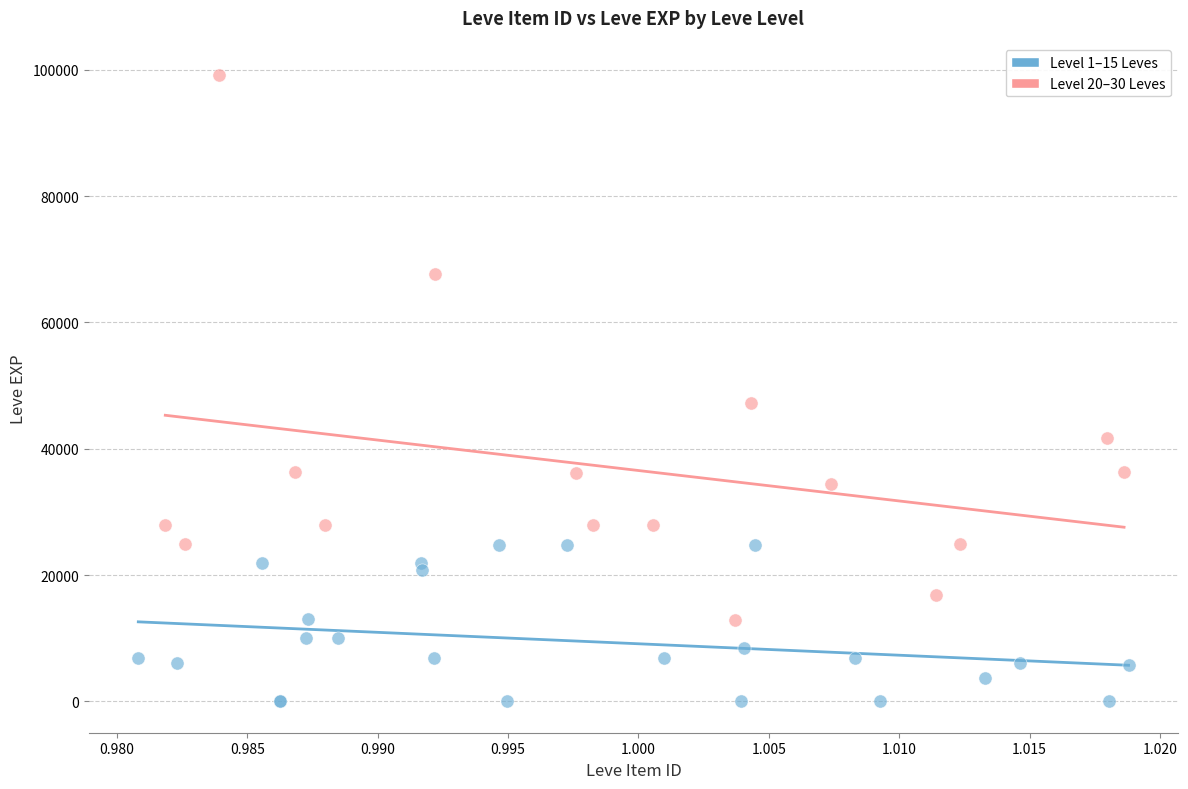

Which series reaches the maximum Y coordinate?

Level 20–30 Leves